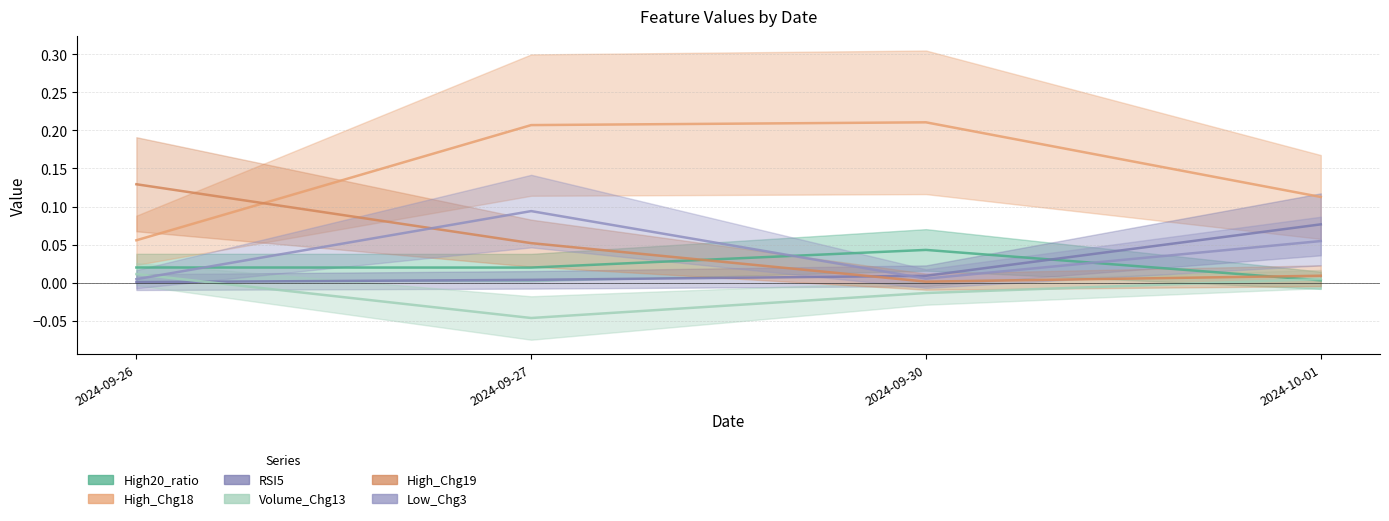

True or false: RSI5 has more than 1 interior local peaks.

False